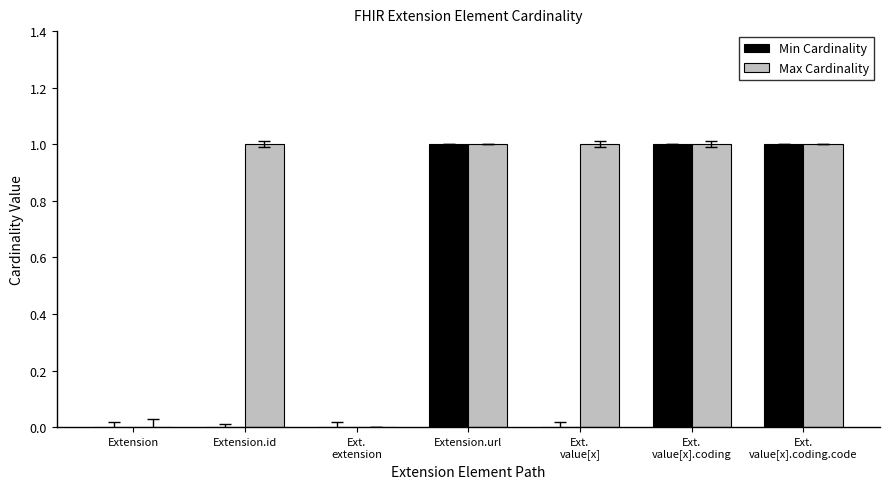

What is the sum of all Min Cardinality values?

3